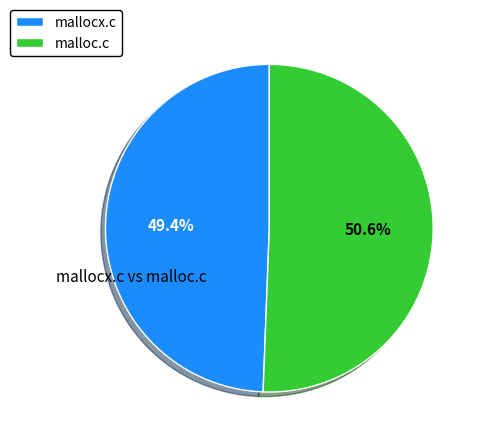

What is the largest slice in the pie chart?

malloc.c